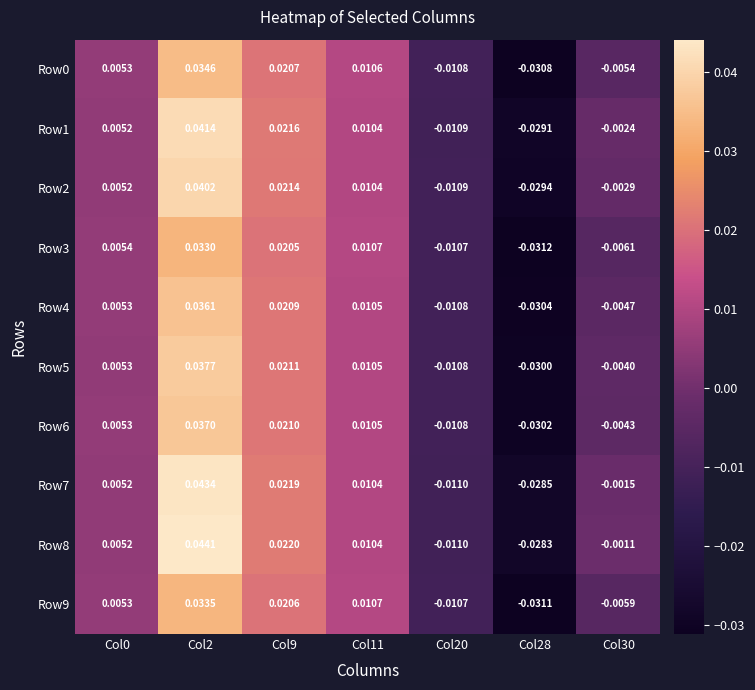

Is the value of Row0 at Col20 greater than the value of Row1 at Col11?

No